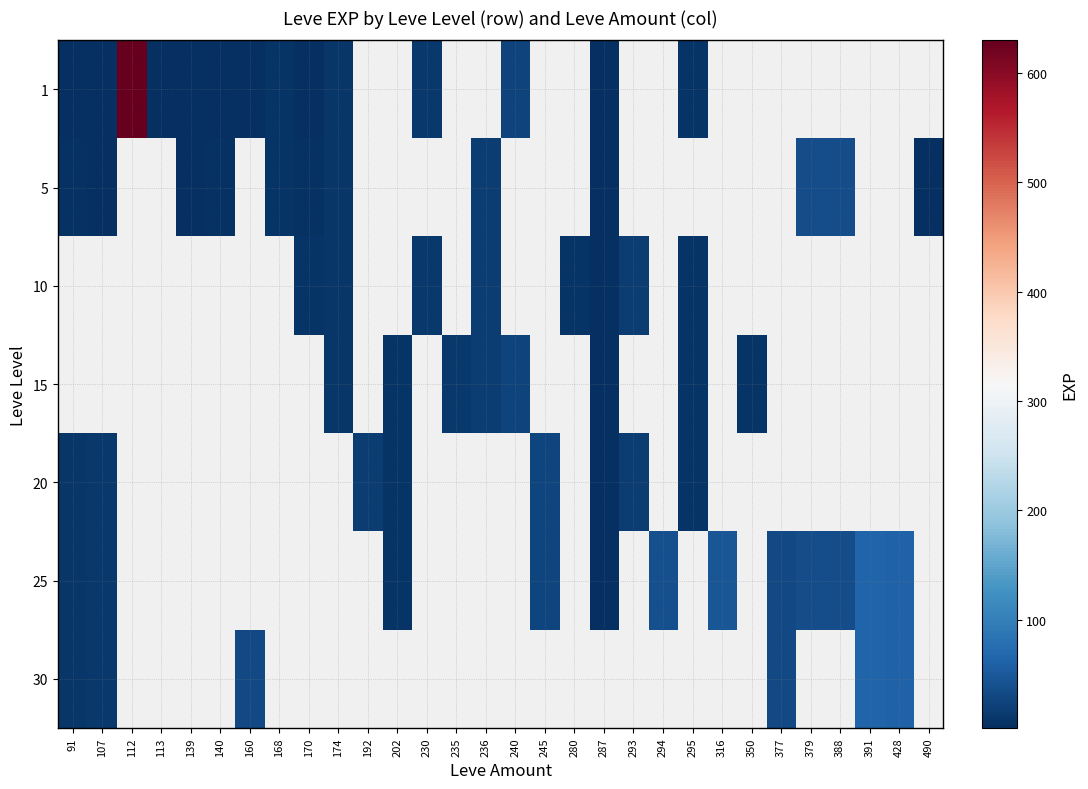

How many values in the 5 series are below 18?

9